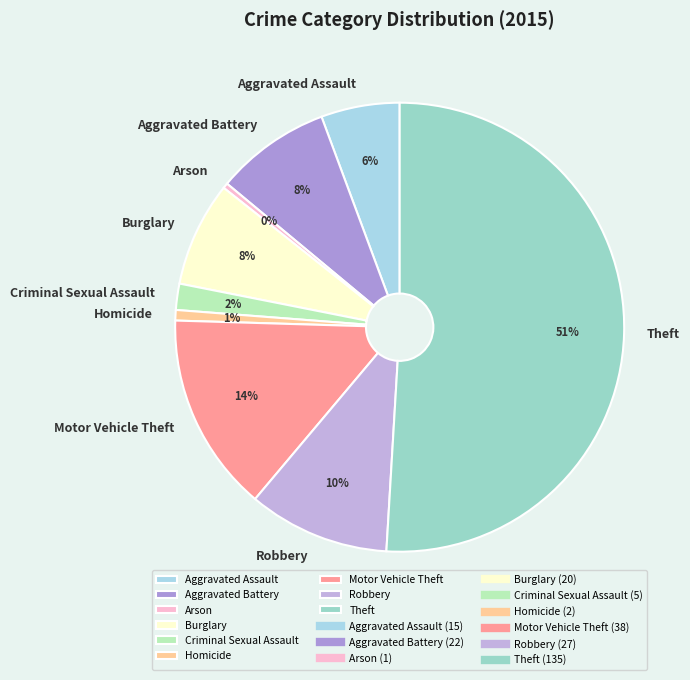

Combined, do Theft and Aggravated Assault account for over 50%?

Yes